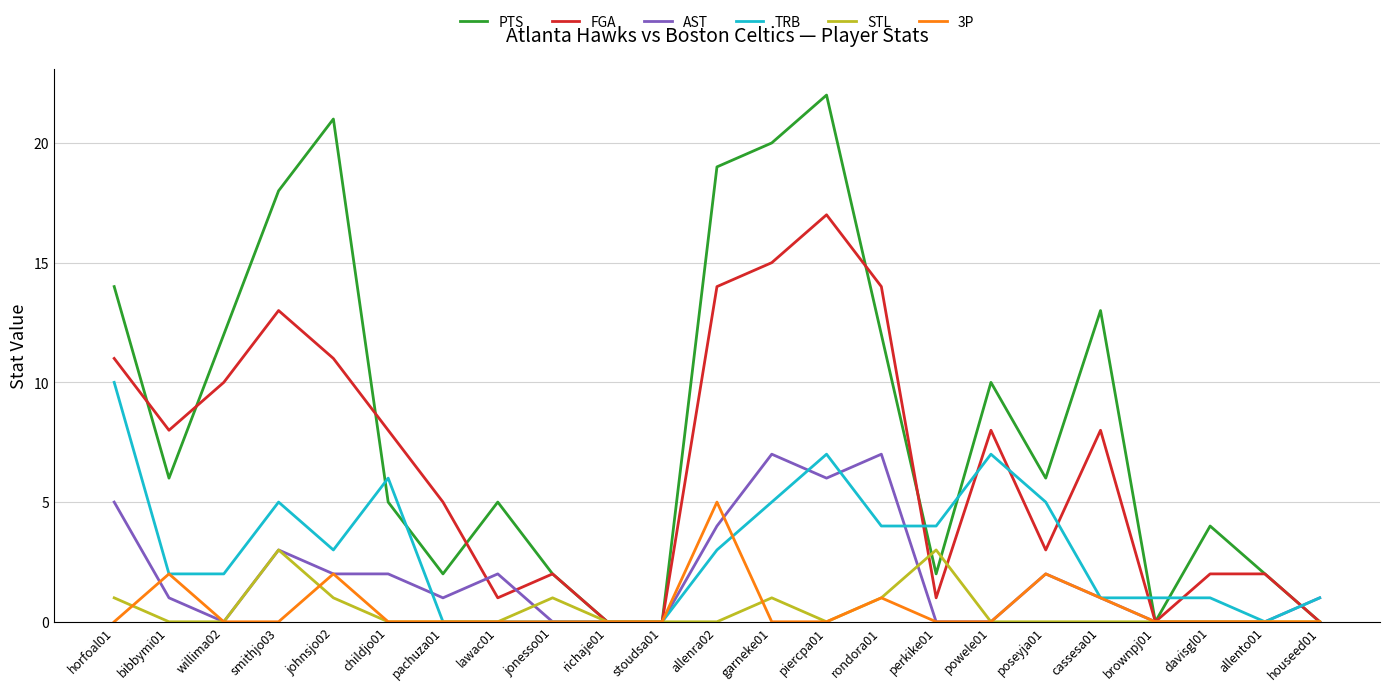

After their last crossing, which series has the higher values: AST or 3P?

AST